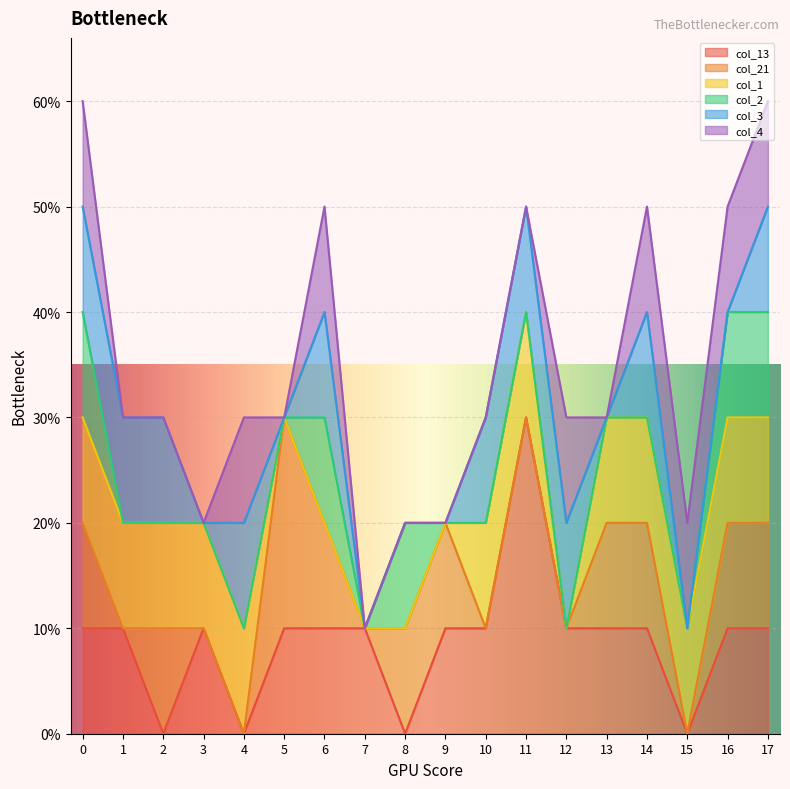

What are all the series names shown in the legend?

col_13, col_21, col_1, col_2, col_3, col_4